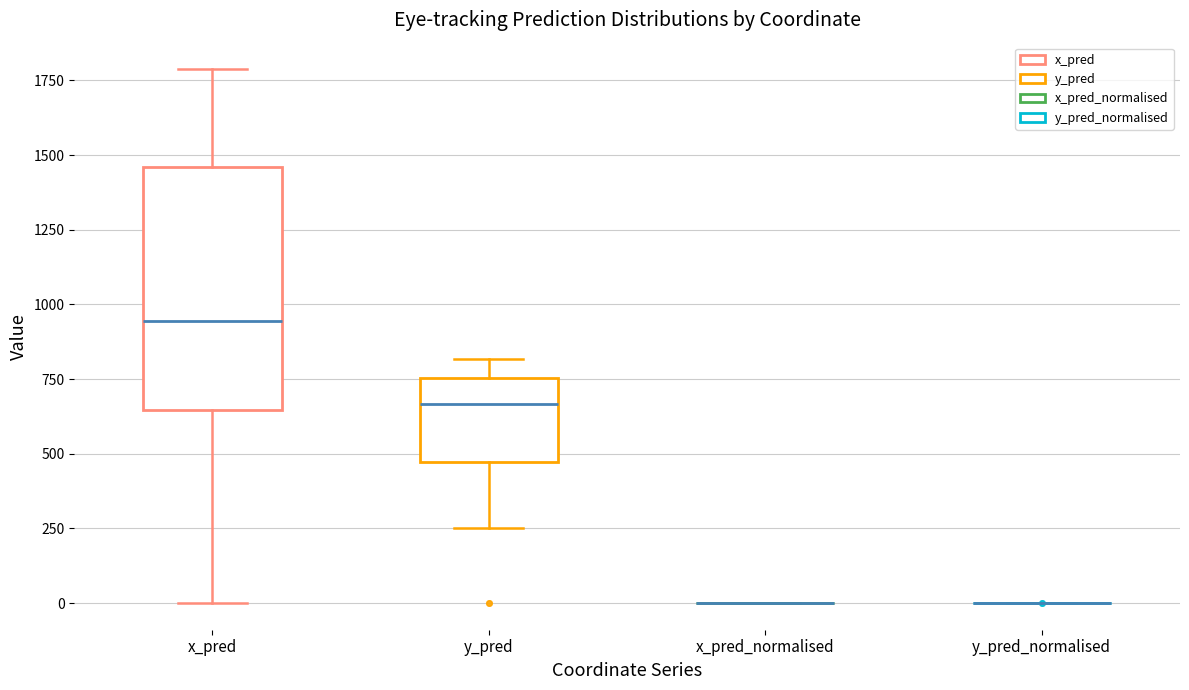

Reading left to right, read every box against the y-axis: the position of its median line, the range the box covers, and the ends of its whiskers. The values are not printed on the chart, so give them approximately, as read against the axis.

x_pred: median 950, box 650 to 1450, whiskers 0 to 1800
y_pred: median 650, box 450 to 750, whiskers 250 to 800
x_pred_normalised: box collapsed to a line at 0, whiskers 0 to 0
y_pred_normalised: box collapsed to a line at 0, whiskers 0 to 0